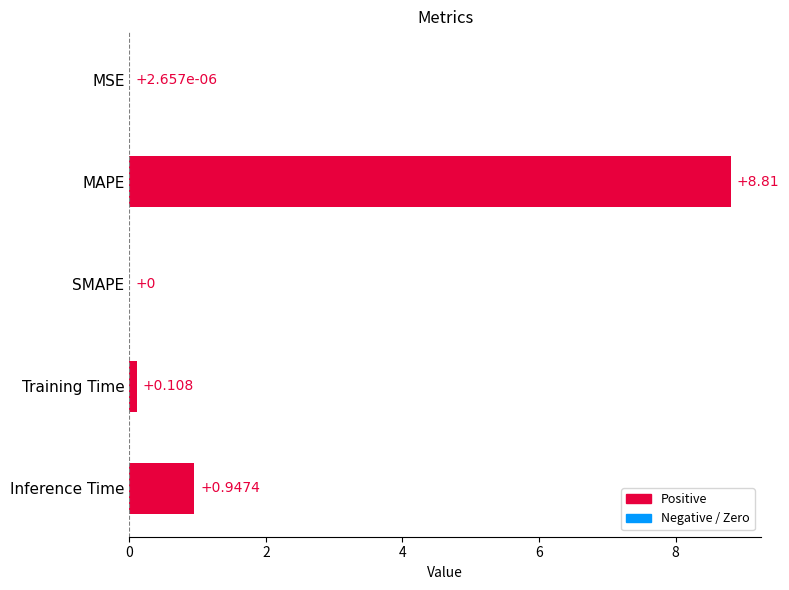

At which category does the chart reach its peak across all series?

MAPE